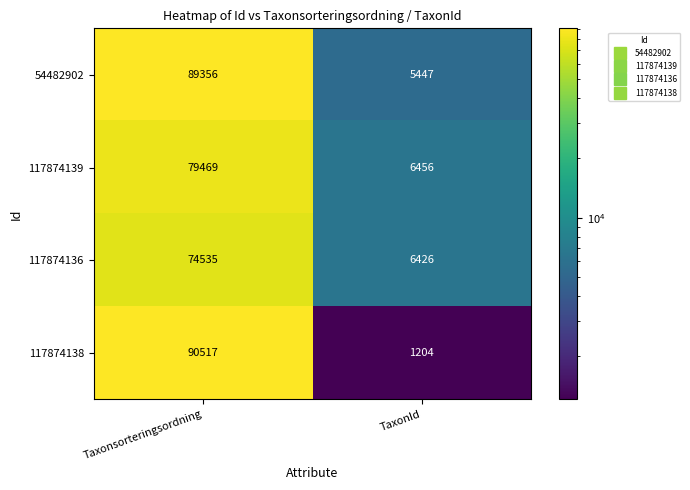

Reading right to left, transcribe all the data shown in this chart.

54482902: 5447	89356
117874139: 6456	79469
117874136: 6426	74535
117874138: 1204	90517